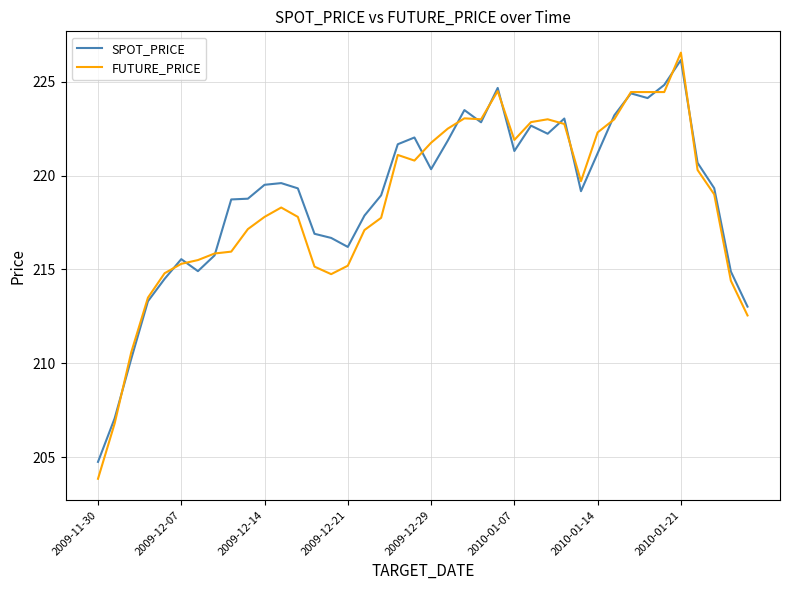

What is the lowest value of the SPOT_PRICE series?

204.8